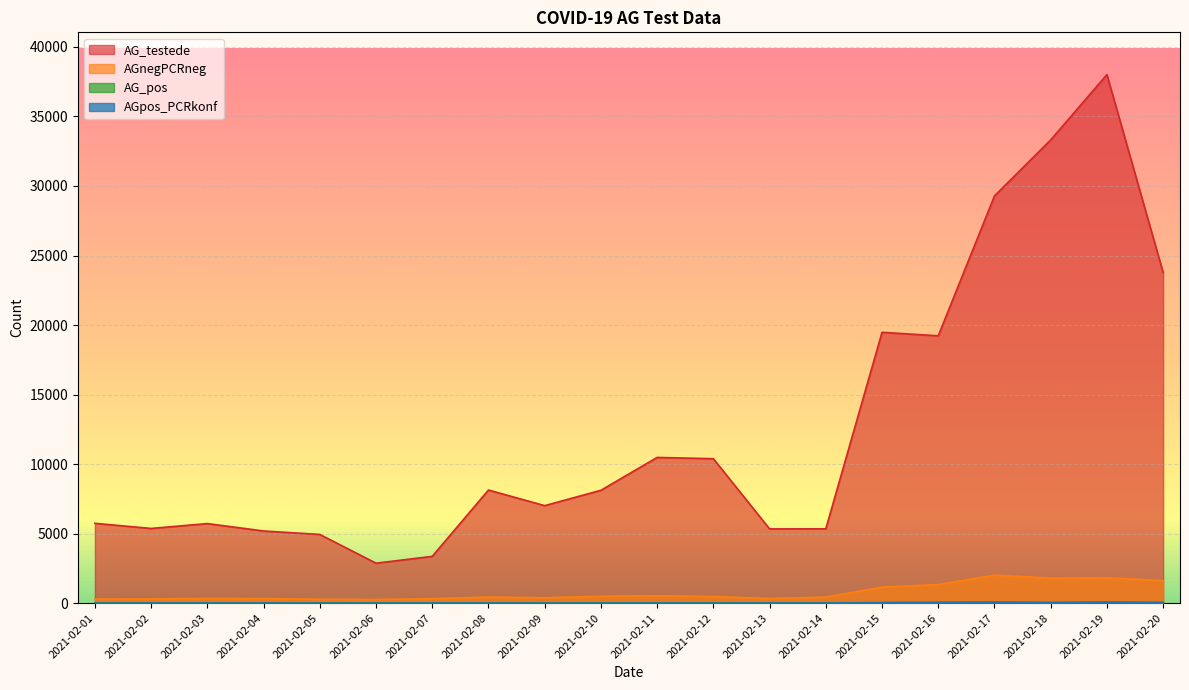

Reading right to left, list all the values displayed in this chart.

AG_testede: 2021-02-20=23769	2021-02-19=38007	2021-02-18=33312	2021-02-17=29283	2021-02-16=19226	2021-02-15=19477	2021-02-14=5346	2021-02-13=5341	2021-02-12=10389	2021-02-11=10480	2021-02-10=8118	2021-02-09=7013	2021-02-08=8135	2021-02-07=3367	2021-02-06=2875	2021-02-05=4942	2021-02-04=5191	2021-02-03=5723	2021-02-02=5373	2021-02-01=5742
AG_pos: 2021-02-20=61	2021-02-19=94	2021-02-18=56	2021-02-17=95	2021-02-16=67	2021-02-15=54	2021-02-14=22	2021-02-13=15	2021-02-12=12	2021-02-11=14	2021-02-10=14	2021-02-09=6	2021-02-08=14	2021-02-07=16	2021-02-06=13	2021-02-05=7	2021-02-04=8	2021-02-03=11	2021-02-02=9	2021-02-01=8
AGpos_PCRkonf: 2021-02-20=41	2021-02-19=54	2021-02-18=40	2021-02-17=53	2021-02-16=44	2021-02-15=24	2021-02-14=10	2021-02-13=8	2021-02-12=4	2021-02-11=7	2021-02-10=5	2021-02-09=4	2021-02-08=7	2021-02-07=7	2021-02-06=6	2021-02-05=5	2021-02-04=3	2021-02-03=6	2021-02-02=5	2021-02-01=4
AGnegPCRneg: 2021-02-20=1621	2021-02-19=1828	2021-02-18=1801	2021-02-17=2014	2021-02-16=1337	2021-02-15=1154	2021-02-14=433	2021-02-13=339	2021-02-12=477	2021-02-11=537	2021-02-10=496	2021-02-09=389	2021-02-08=439	2021-02-07=324	2021-02-06=264	2021-02-05=280	2021-02-04=328	2021-02-03=344	2021-02-02=305	2021-02-01=294